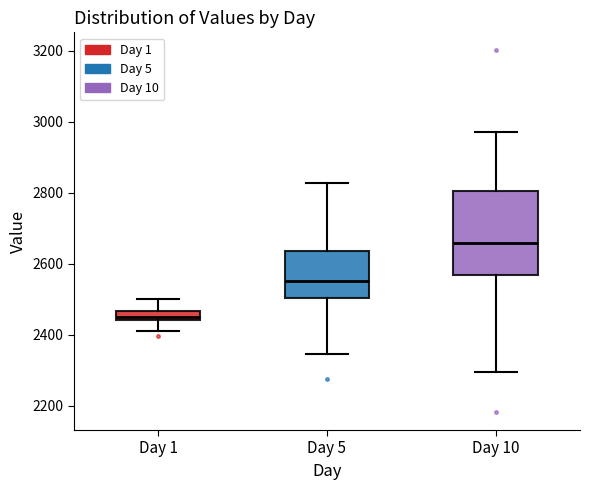

Which box's median line is the highest?

Day 10